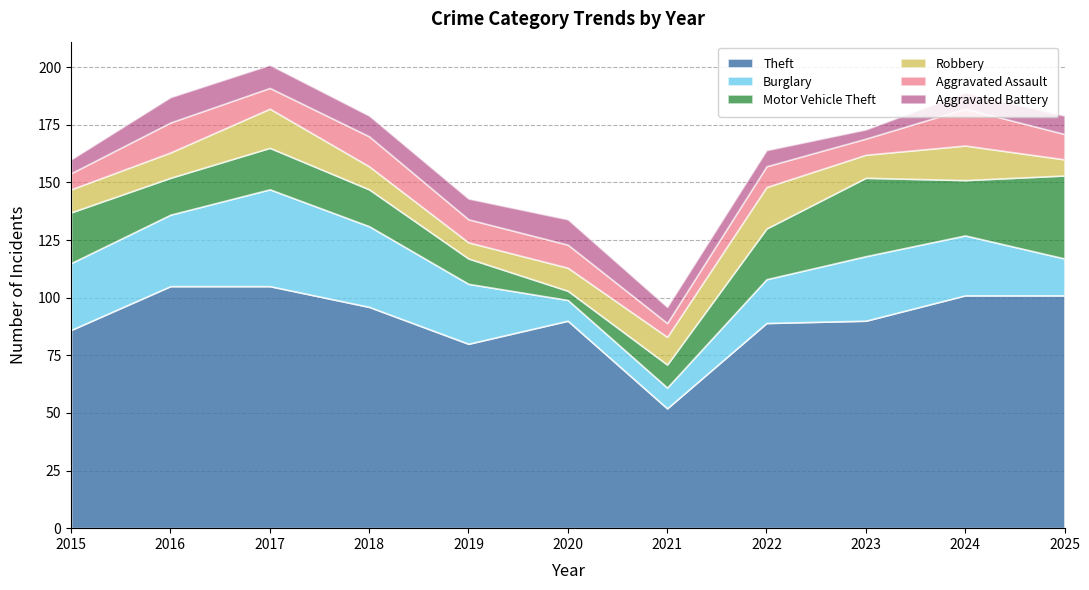

Count the number of data series in this chart.

6